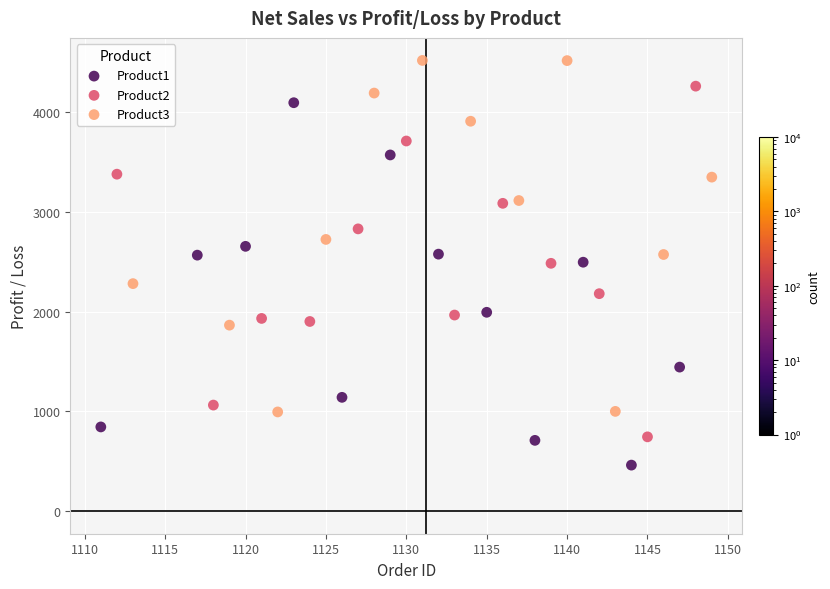

Which series reaches the maximum Y coordinate?

Product3